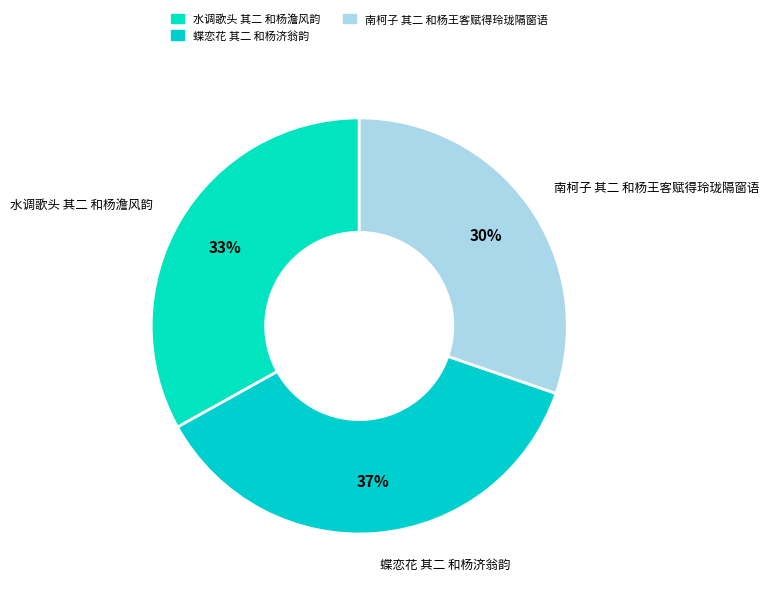

To the nearest percent, what percentage of the pie is 南柯子 其二 和杨王客赋得玲珑隔窗语?

30%